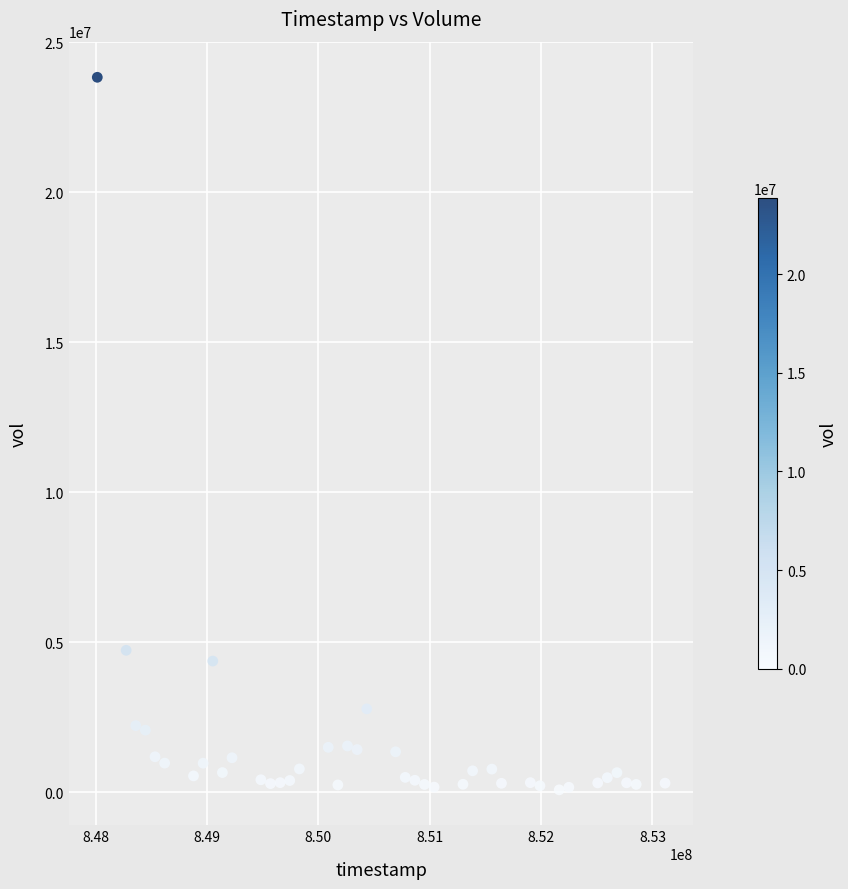

What Y value in the scatter plot is closest to 11954500?

4726000